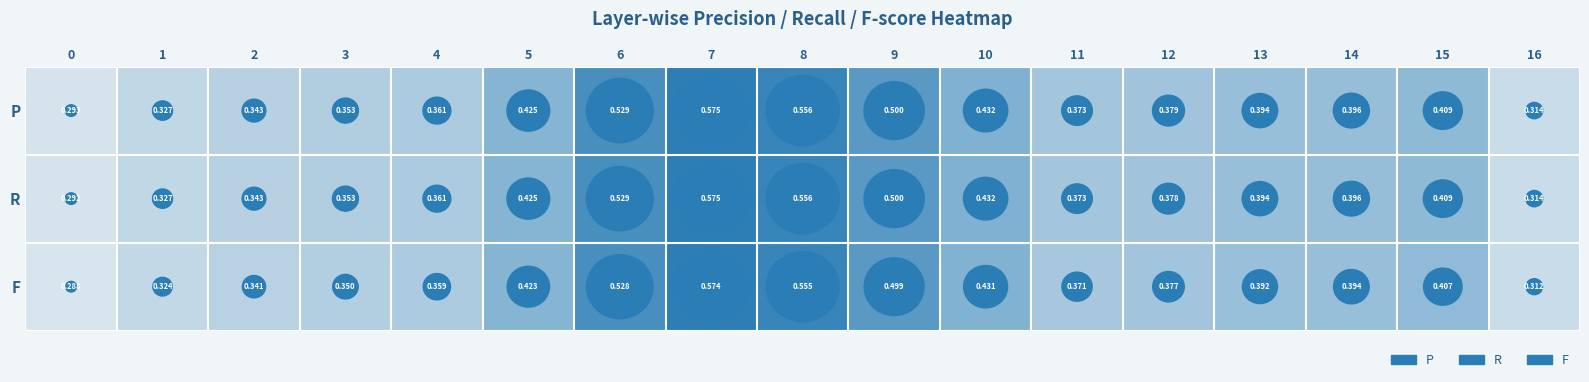

Which series has the widest spread of values?

F